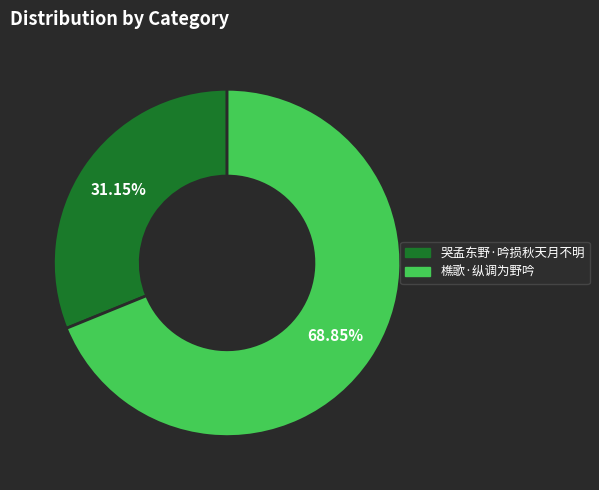

What is the total percentage of 哭孟东野·吟损秋天月不明 and 樵歌·纵调为野吟?

100.0%